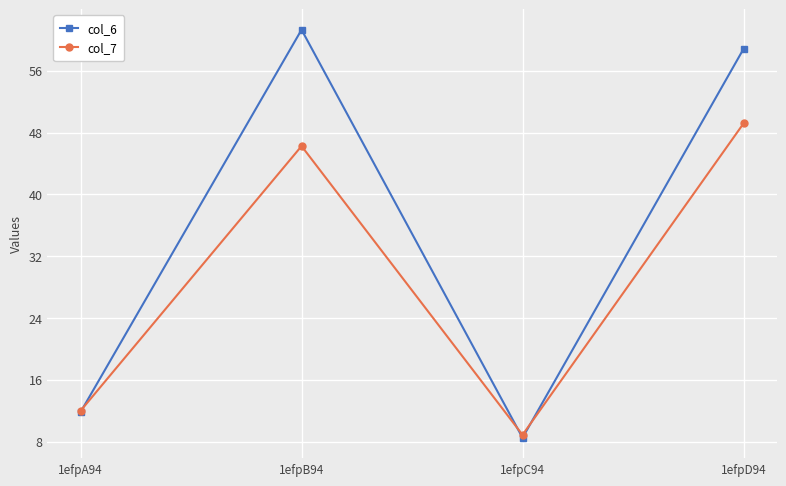

How many times do col_6 and col_7 cross each other?

3